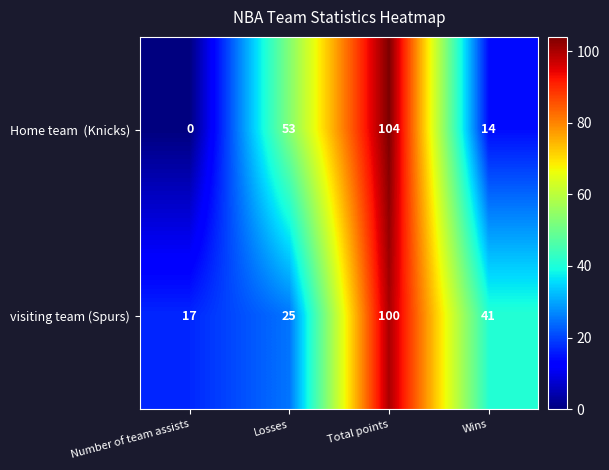

The visiting team (Spurs) series shows 180 at Total points. True or false?

False